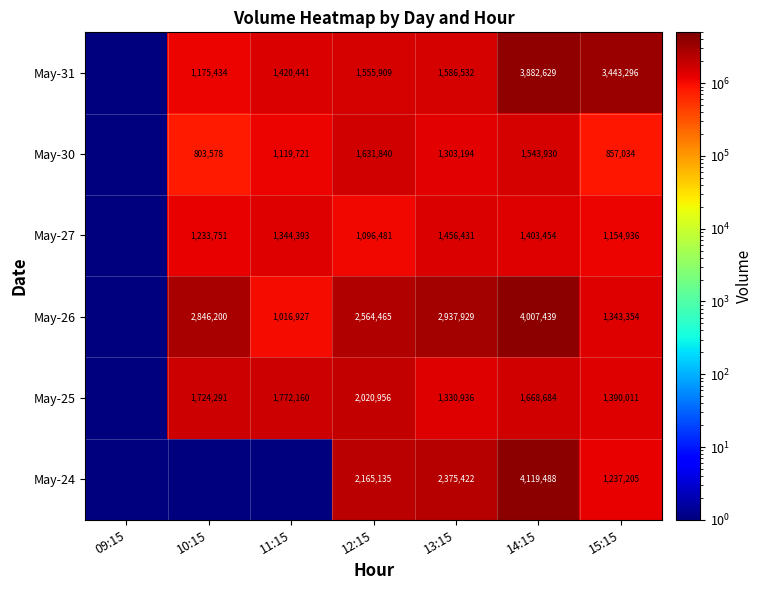

Rank the series at 13:15 from highest to lowest value.

May-26, May-24, May-31, May-27, May-25, May-30